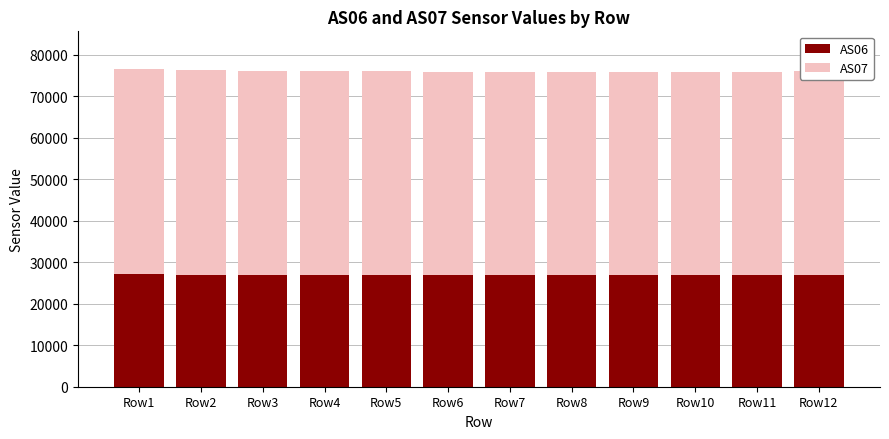

What is the value of the AS06 bar at the 1st from the left?

27074